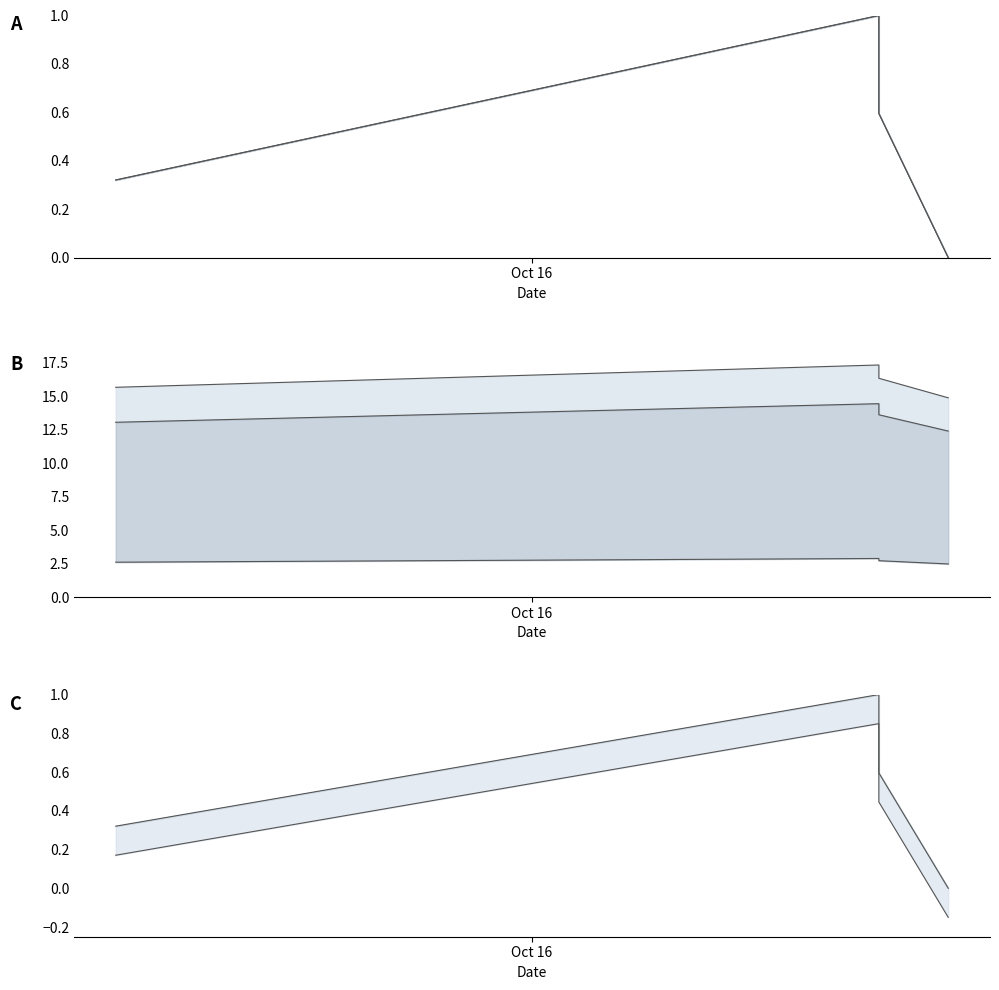

True or false: Total and Amount intersect in this chart.

False